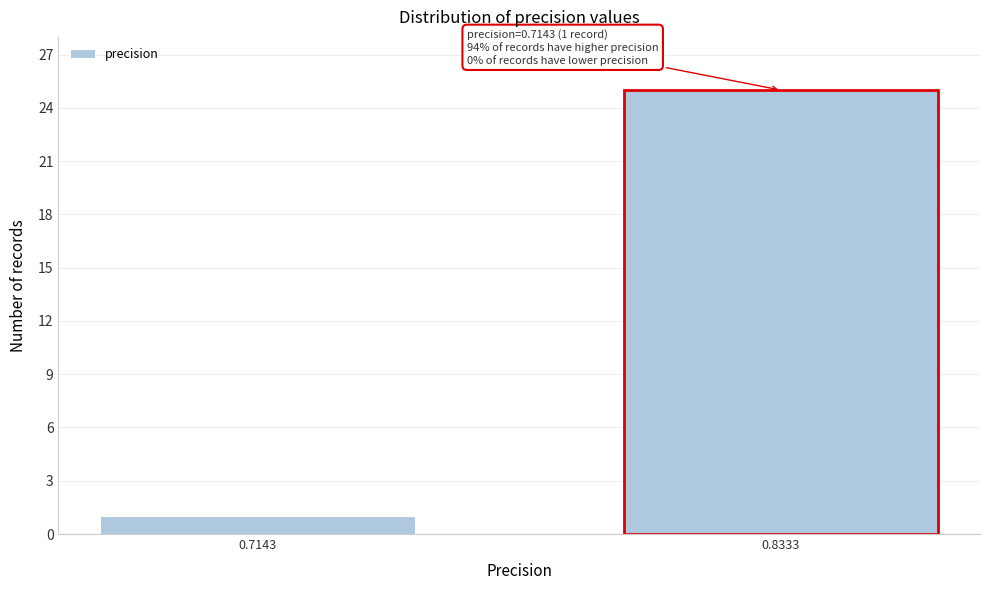

Reading left to right, transcribe all the data shown in this chart.

0.7143=1	0.8333=25